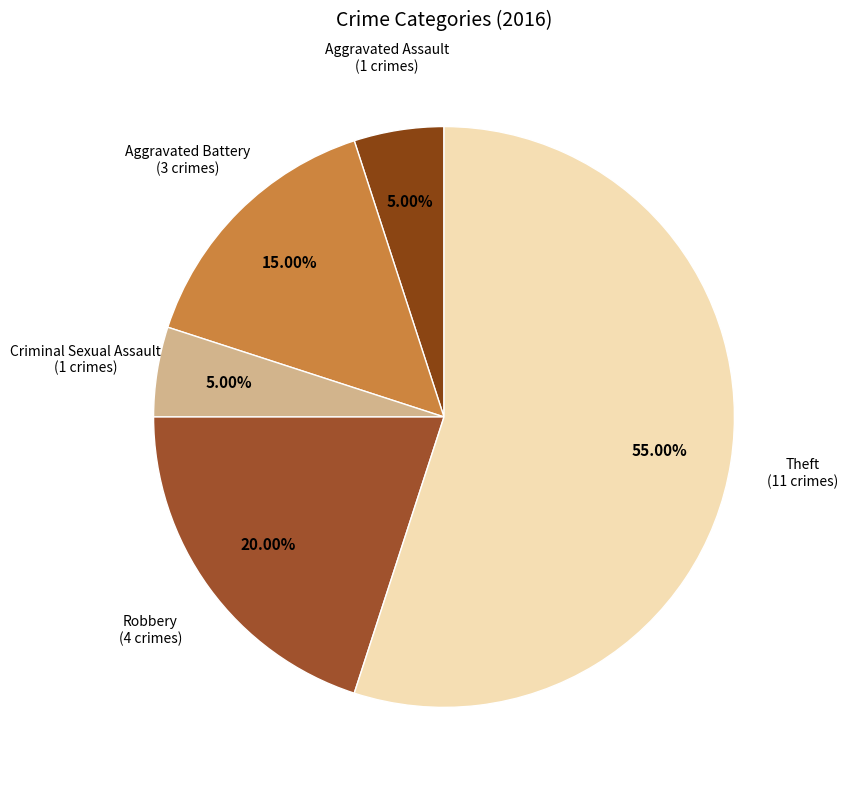

Which category accounts for the majority?

Theft